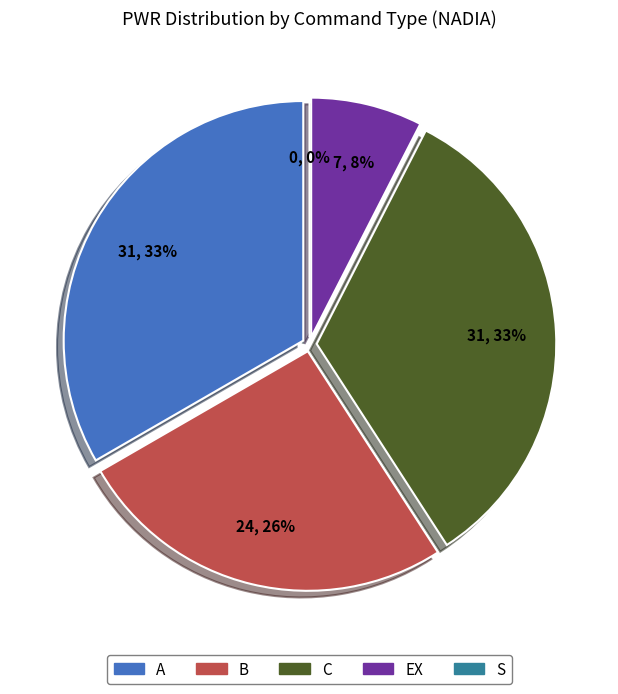

Count the number of slices in the pie.

5